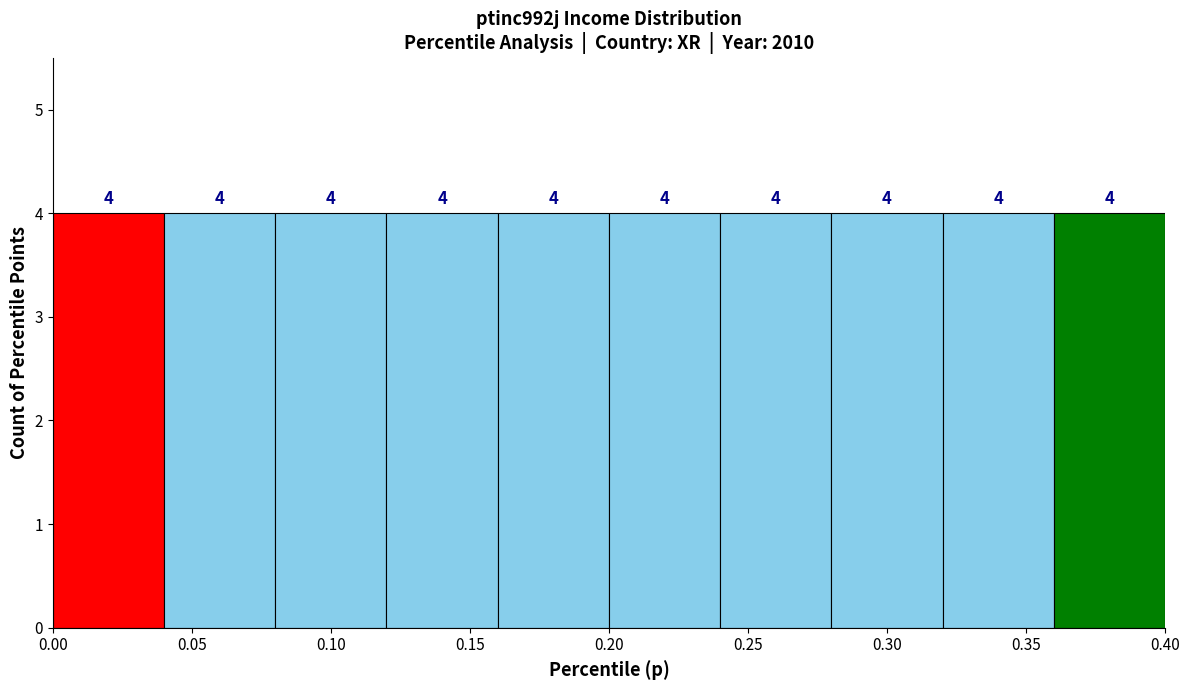

Reading left to right, transcribe this chart: for each bar, give the range it covers on the x-axis and its height.

0.00 to 0.04: 4
0.04 to 0.08: 4
0.08 to 0.12: 4
0.12 to 0.16: 4
0.16 to 0.20: 4
0.20 to 0.24: 4
0.24 to 0.28: 4
0.28 to 0.32: 4
0.32 to 0.36: 4
0.36 to 0.40: 4